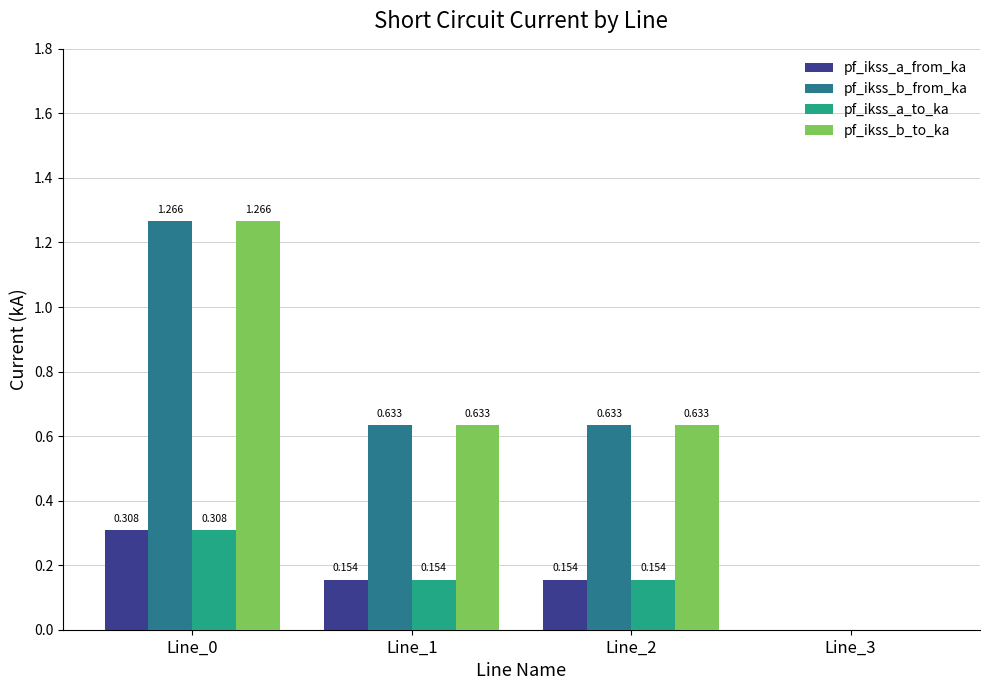

Is the value of pf_ikss_a_from_ka at Line_1 greater than the value of pf_ikss_b_from_ka at Line_3?

Yes